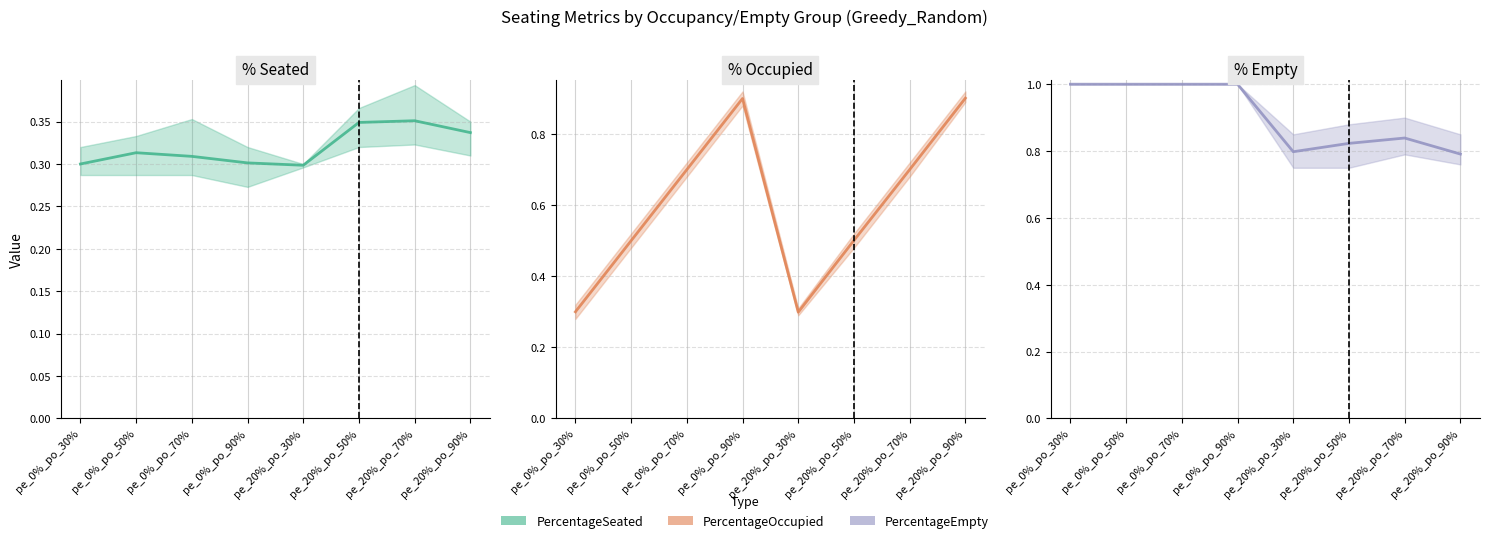

Between pe_0%_po_70% and pe_20%_po_30%, which series saw the biggest shift?

PercentageOccupied